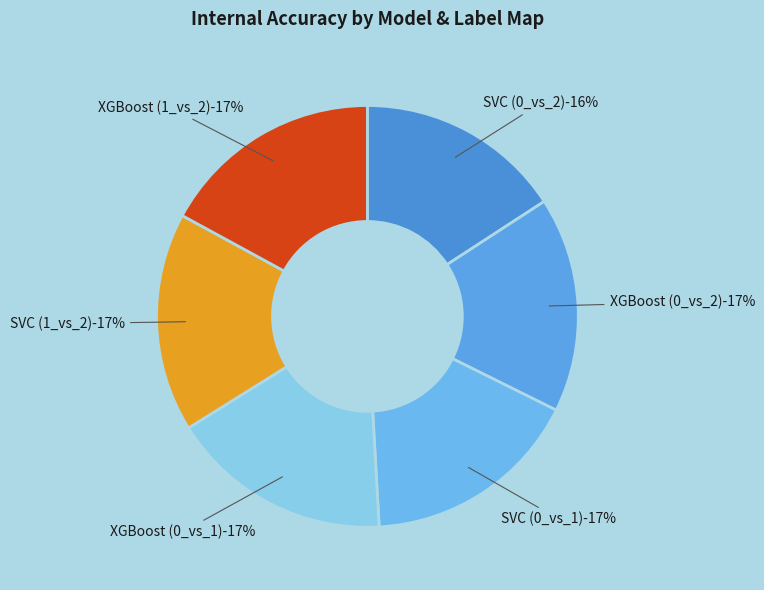

What is the smallest slice in the pie chart?

SVC (0_vs_2)